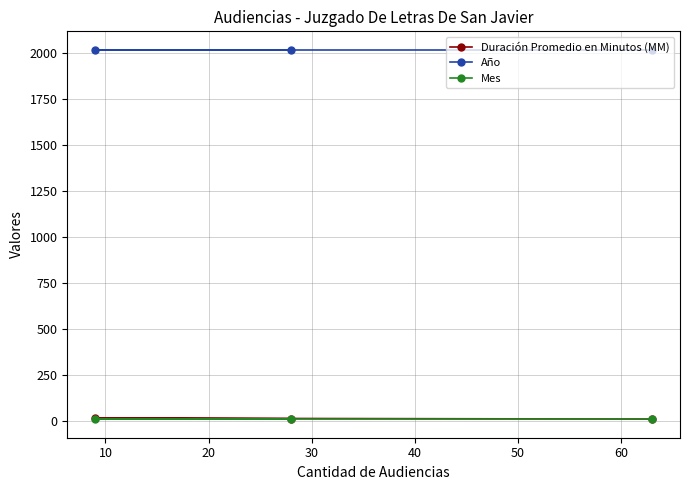

What is the greatest value displayed?

2019